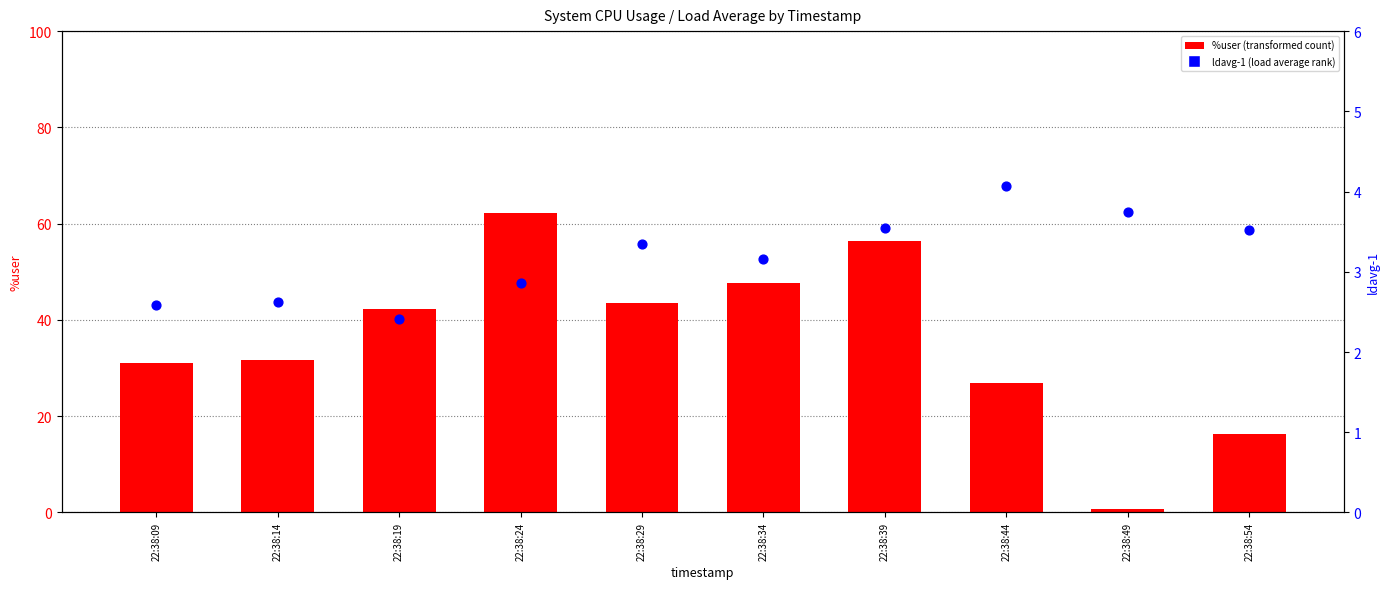

Which series contains the highest Y value?

%user